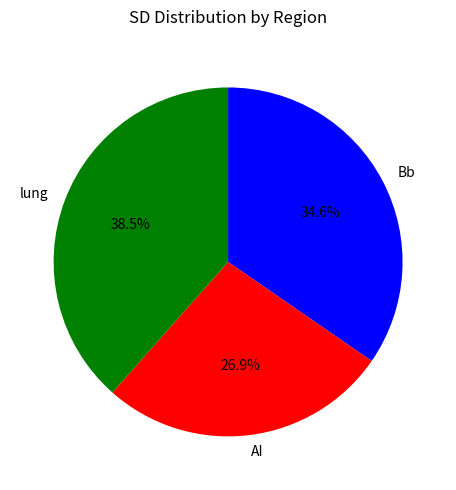

Is Bb the majority of the pie?

No